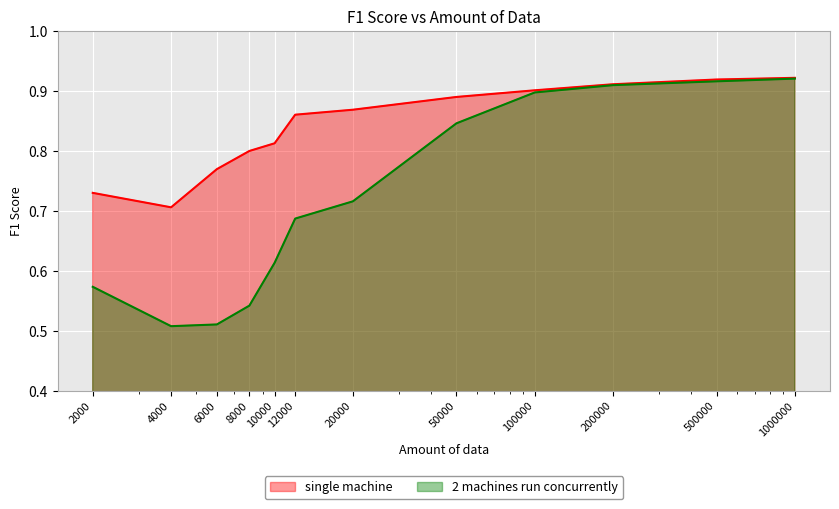

The single machine series shows 0.7 at 2000. True or false?

True